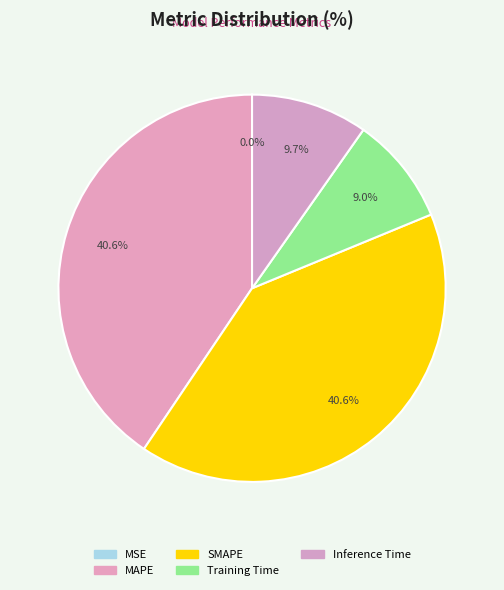

What is the change in value from MAPE to Training Time?

-0.3